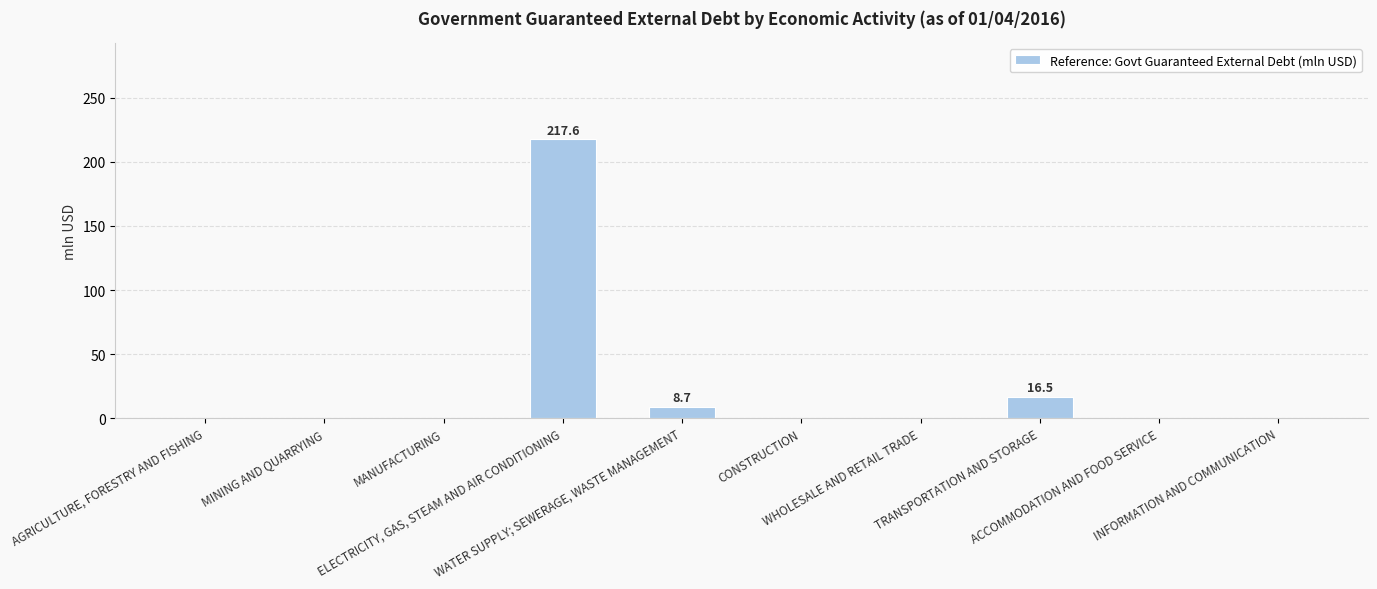

What is the greatest value displayed?

217.6